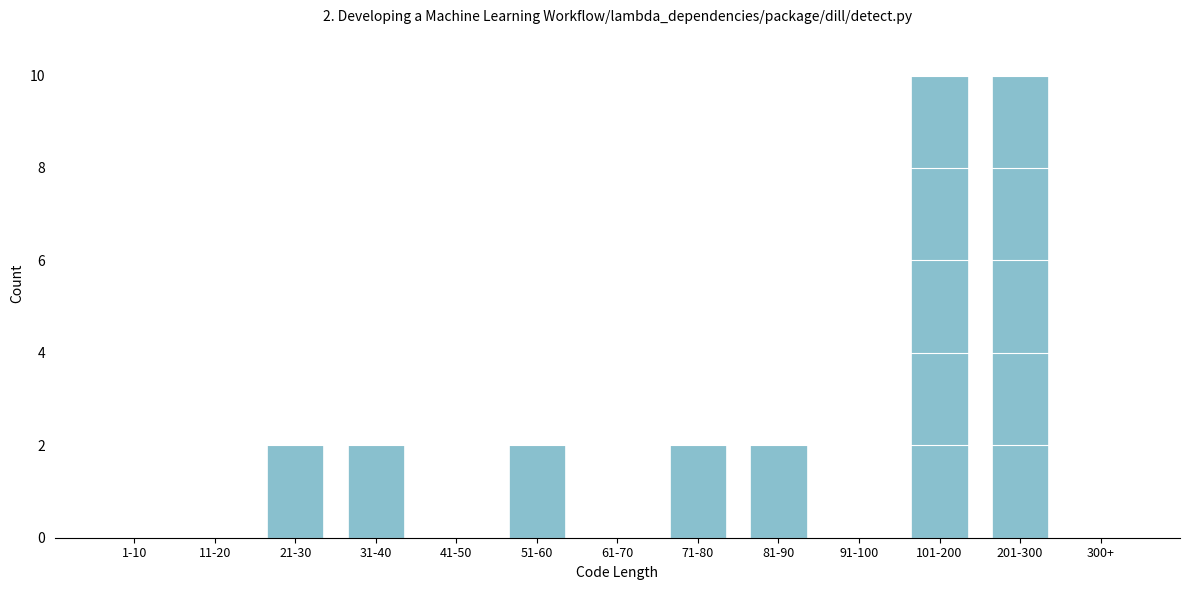

Reading left to right, list all the values displayed in this chart.

1-10=0	11-20=0	21-30=2	31-40=2	41-50=0	51-60=2	61-70=0	71-80=2	81-90=2	91-100=0	101-200=10	201-300=10	300+=0